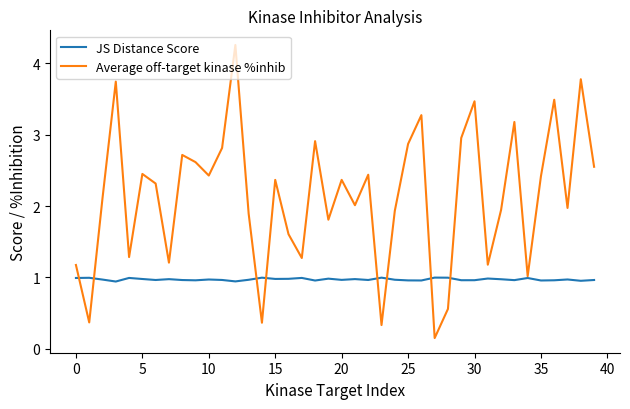

List the series in order of their overall mean, highest first.

Average off-target kinase %inhib, JS Distance Score